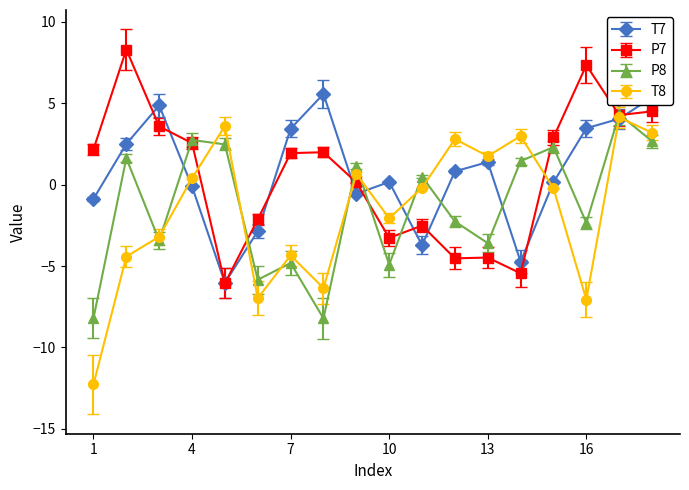

What is the maximum value for T8?

4.1